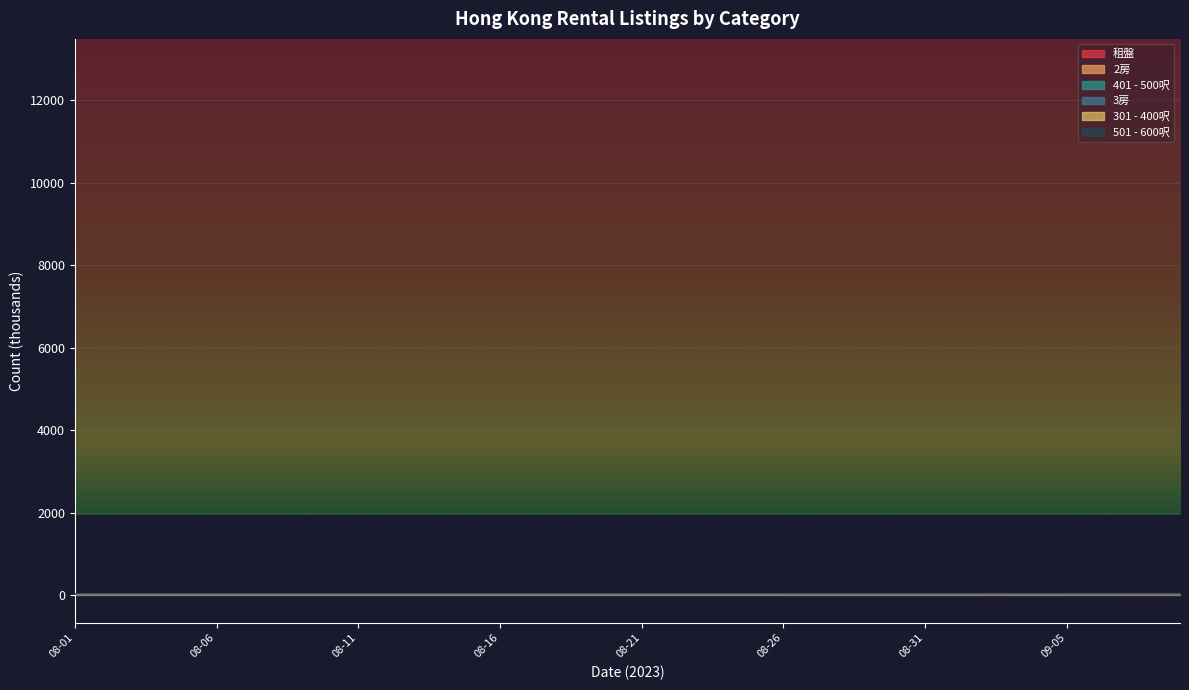

Rank the categories by 2房 value from lowest to highest.

09-09, 09-08, 09-07, 09-03, 09-02, 09-05, 09-06, 09-04, 08-29, 08-31, 09-01, 08-30, 08-28, 08-27, 08-26, 08-25, 08-24, 08-17, 08-23, 08-16, 08-19, 08-22, 08-18, 08-21, 08-20, 08-15, 08-13, 08-09, 08-14, 08-12, 08-11, 08-04, 08-05, 08-10, 08-08, 08-07, 08-06, 08-03, 08-01, 08-02